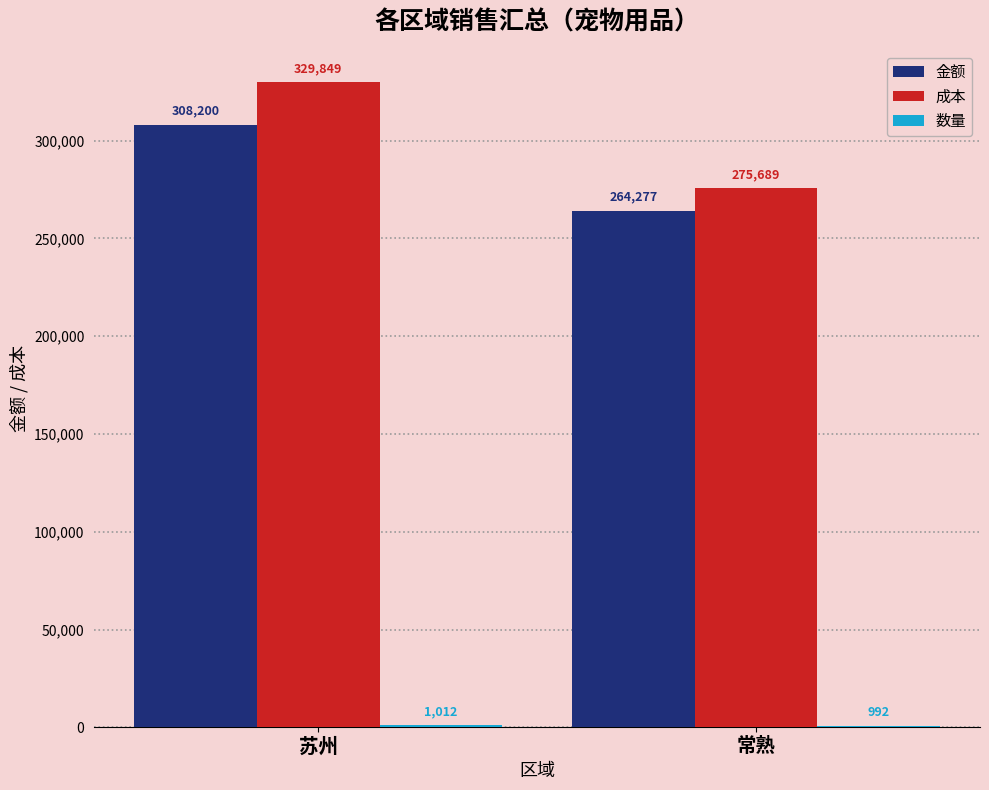

Between 苏州 and 常熟, which series saw the biggest shift?

成本